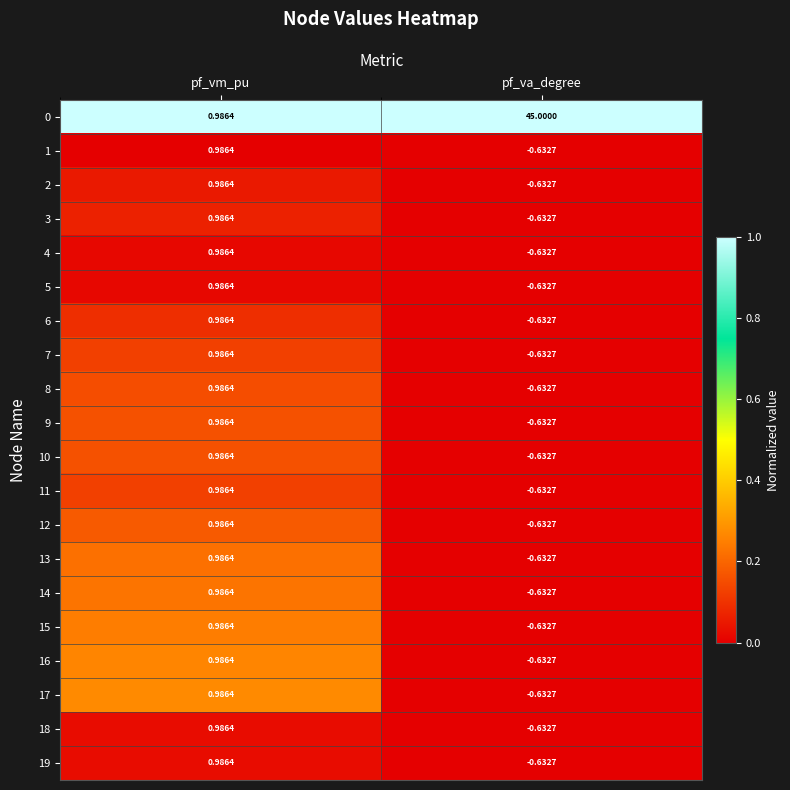

Is the value of 12 at pf_vm_pu greater than the value of 11 at pf_va_degree?

Yes